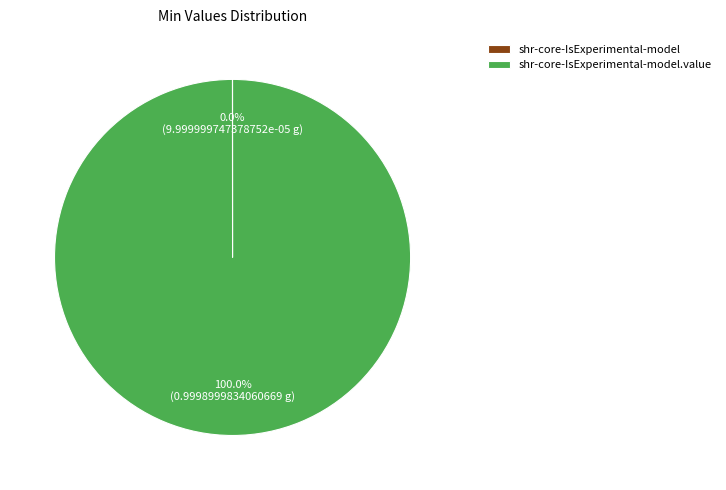

Does any single category account for the majority?

Yes